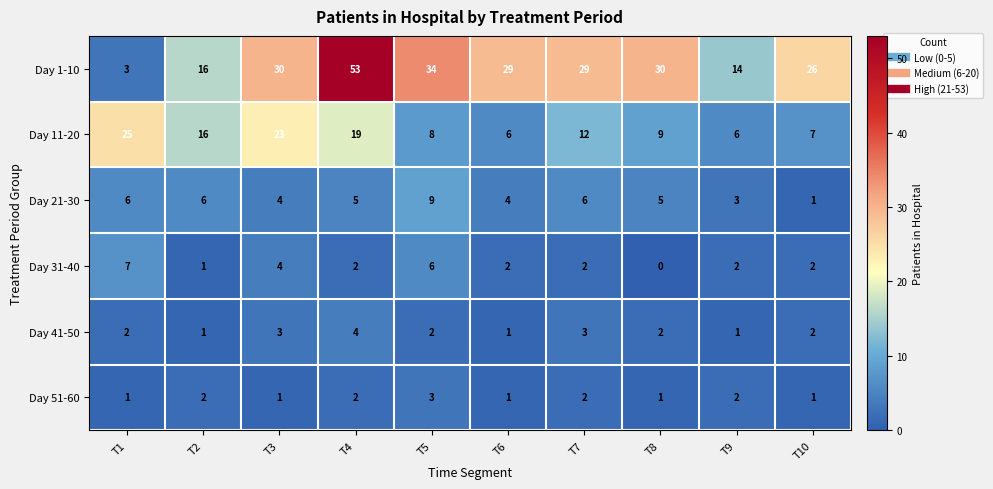

How many values in Day 31-40 are above zero?

9